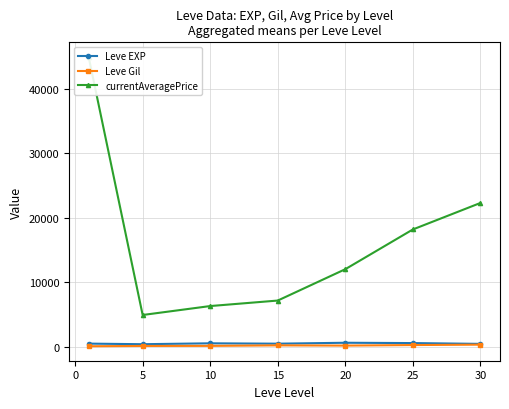

Does the chart have visible grid lines?

Yes